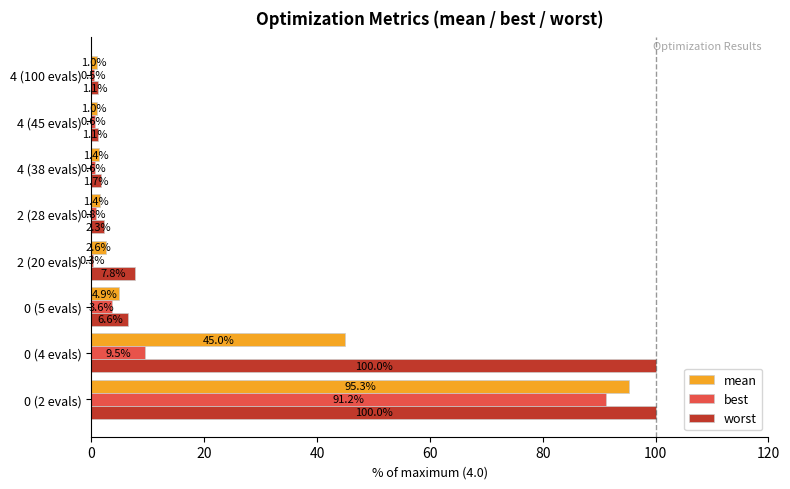

The best series shows 134.5 at 0 (2 evals). True or false?

False